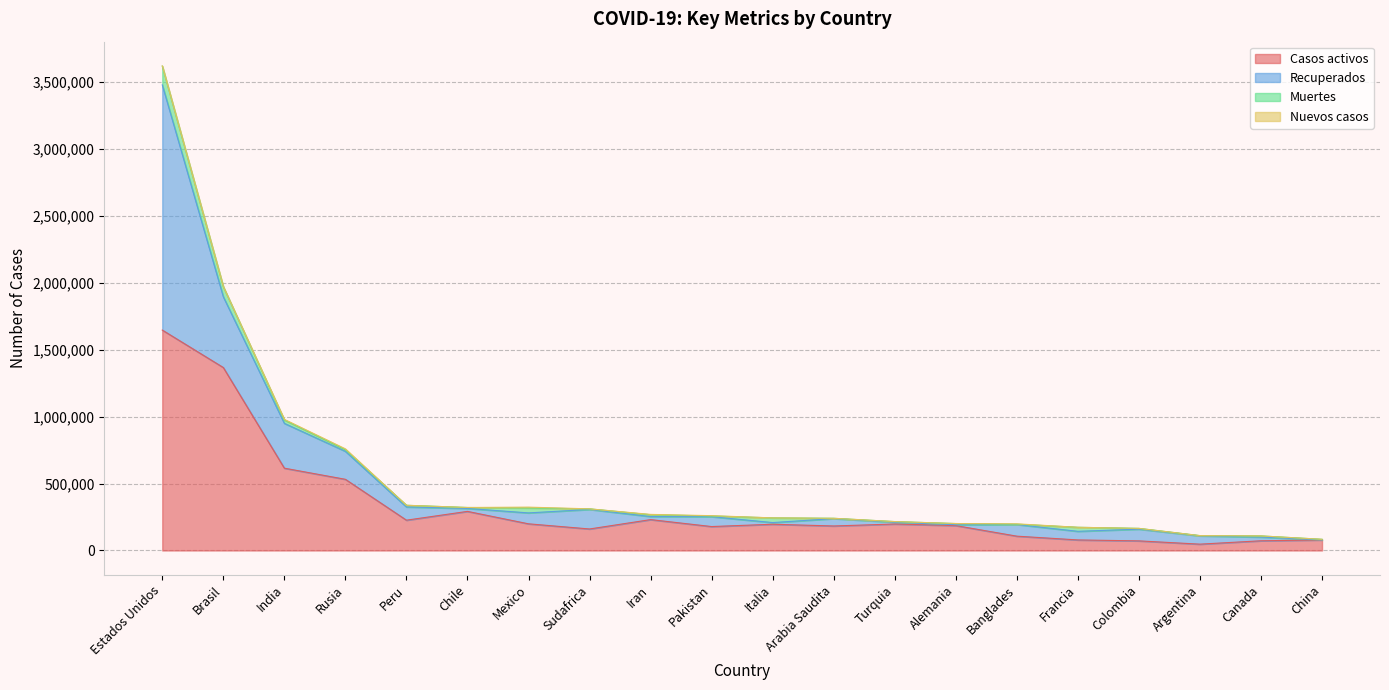

What is the difference between the maximum and minimum values in the Recuperados series?

1831374